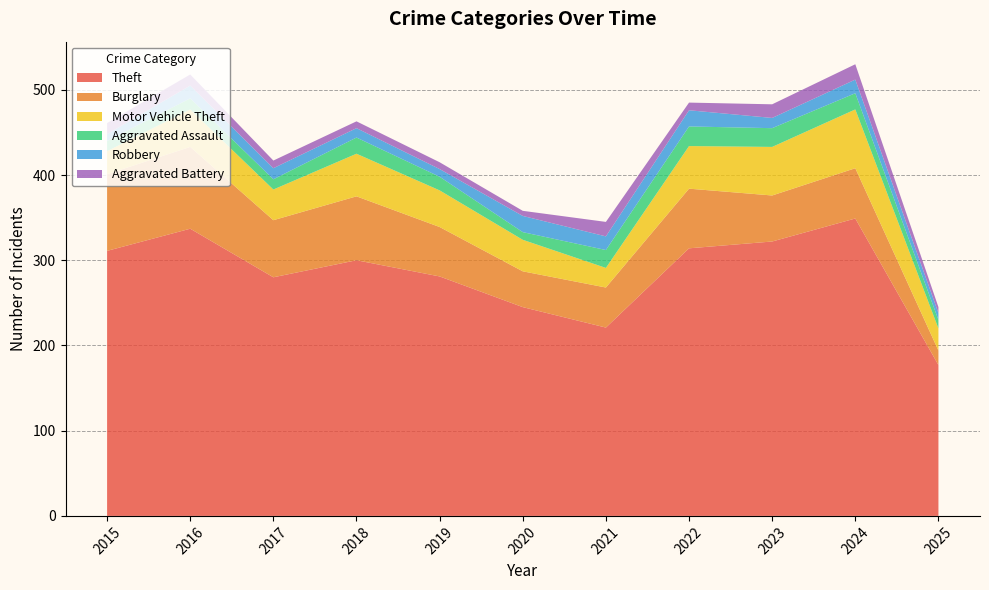

Reading right to left, what are all the values shown in this chart?

Theft: 2025=177	2024=349	2023=322	2022=314	2021=221	2020=245	2019=281	2018=300	2017=280	2016=337	2015=311
Burglary: 2025=17	2024=59	2023=54	2022=70	2021=47	2020=42	2019=58	2018=75	2017=67	2016=96	2015=90
Motor Vehicle Theft: 2025=26	2024=69	2023=57	2022=50	2021=23	2020=37	2019=43	2018=50	2017=36	2016=44	2015=27
Aggravated Assault: 2025=10	2024=19	2023=22	2022=23	2021=21	2020=9	2019=16	2018=19	2017=12	2016=13	2015=12
Robbery: 2025=8	2024=16	2023=12	2022=19	2021=16	2020=19	2019=9	2018=11	2017=13	2016=15	2015=8
Aggravated Battery: 2025=7	2024=18	2023=16	2022=9	2021=17	2020=6	2019=8	2018=8	2017=9	2016=13	2015=13